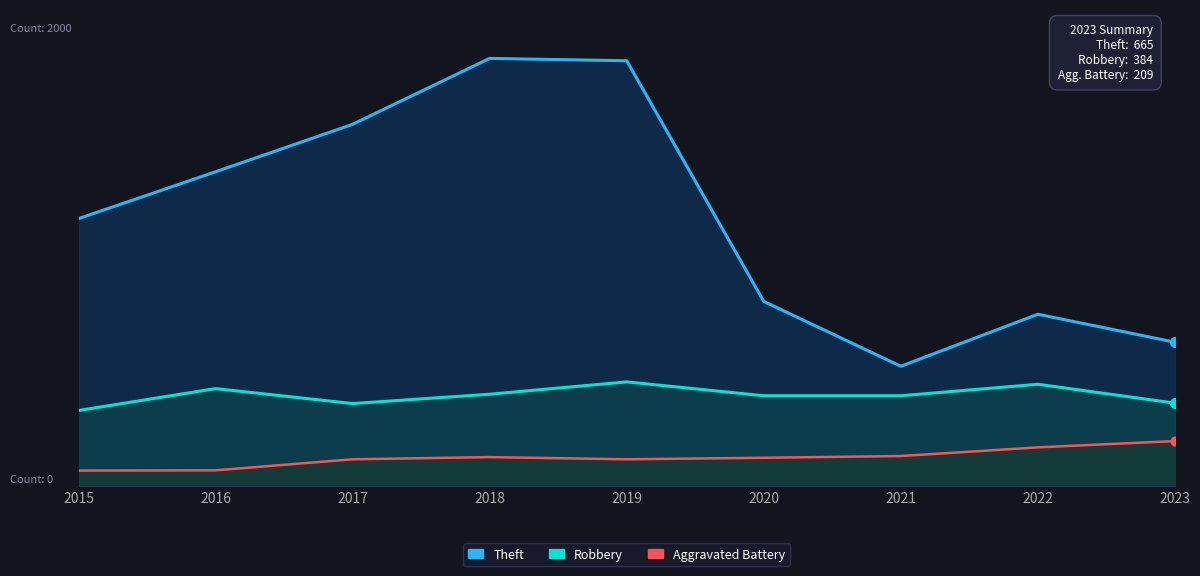

At which category is the sum across all series the highest?

2019